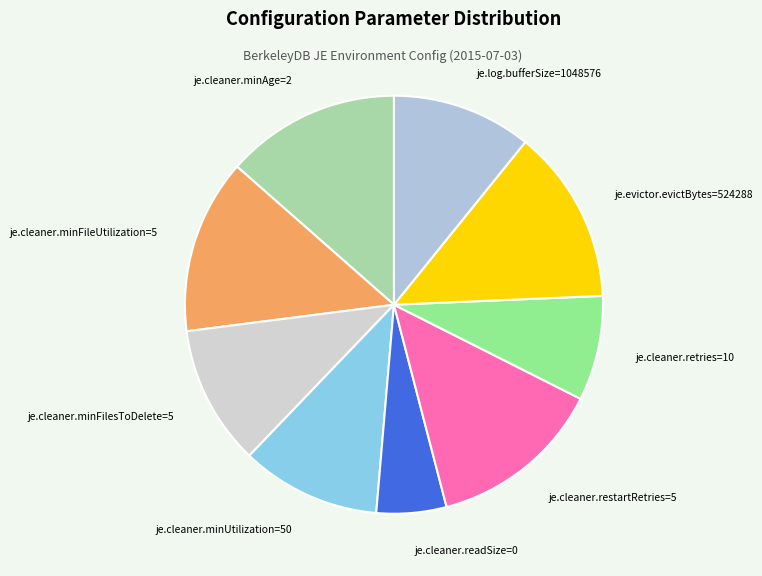

What is the ratio of the value at je.cleaner.readSize=0 to the value at je.cleaner.minFilesToDelete=5?

0.5